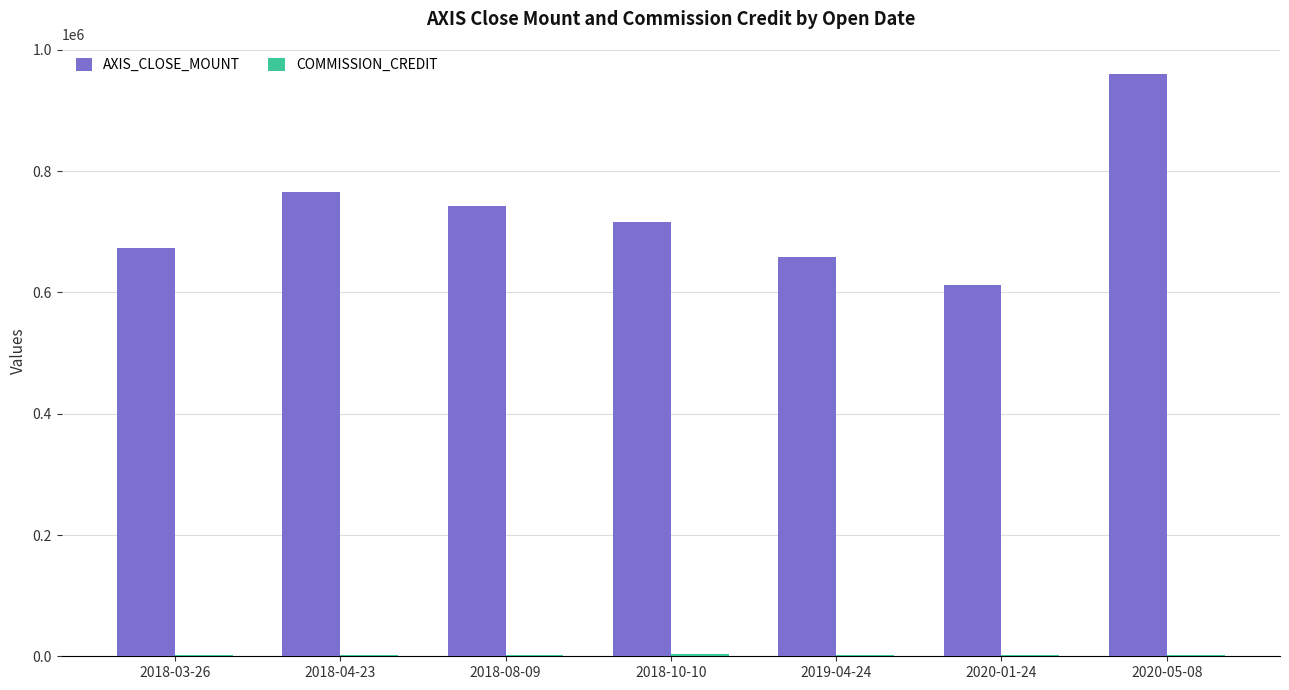

Which series changed the most between 2020-01-24 and 2020-05-08?

AXIS_CLOSE_MOUNT